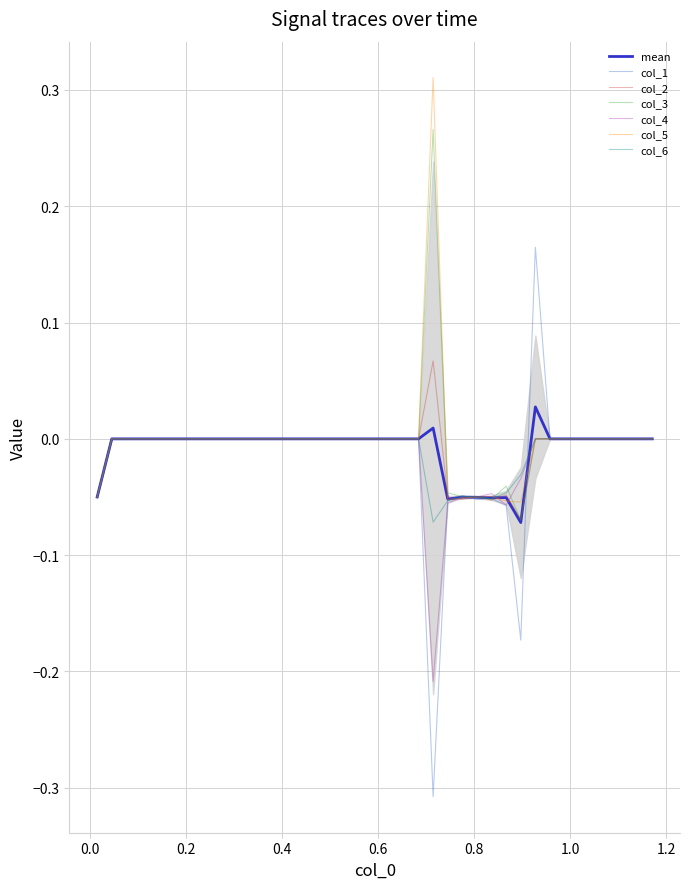

Is it true that col_6 equals -0.0 at 15?

False